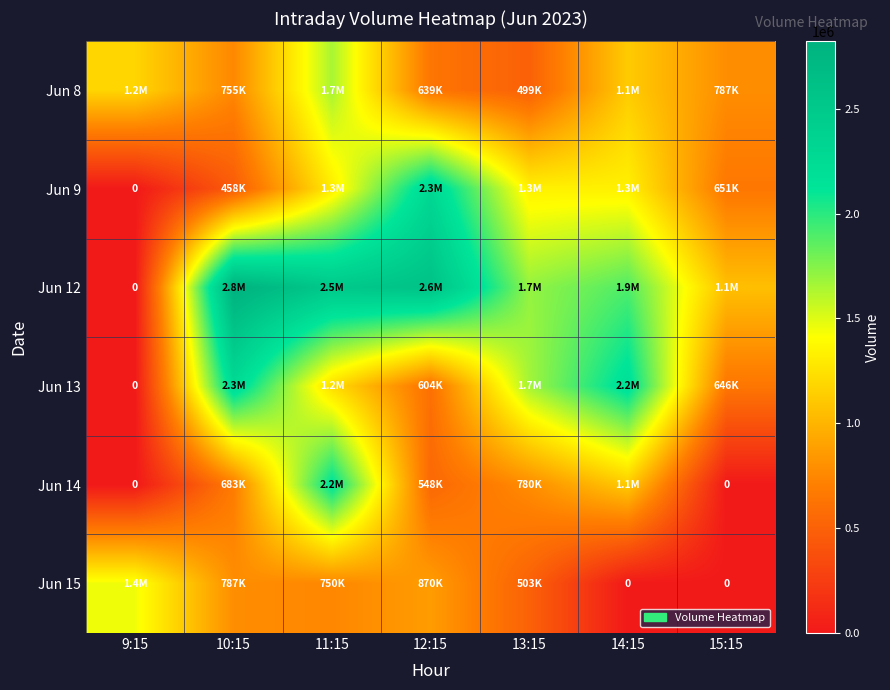

Which has a higher value, 15:15 or 11:15?

11:15